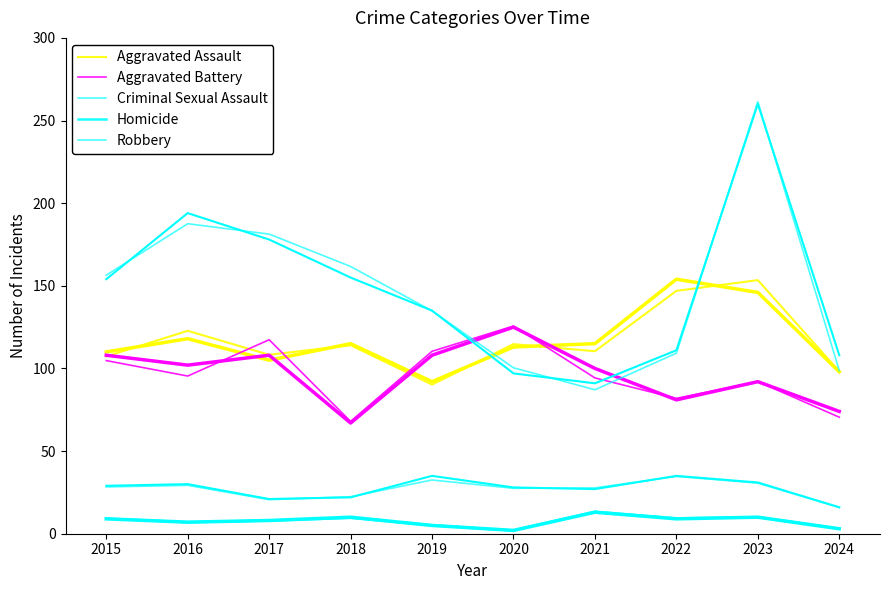

Is this an area chart (filled region under the line)?

No